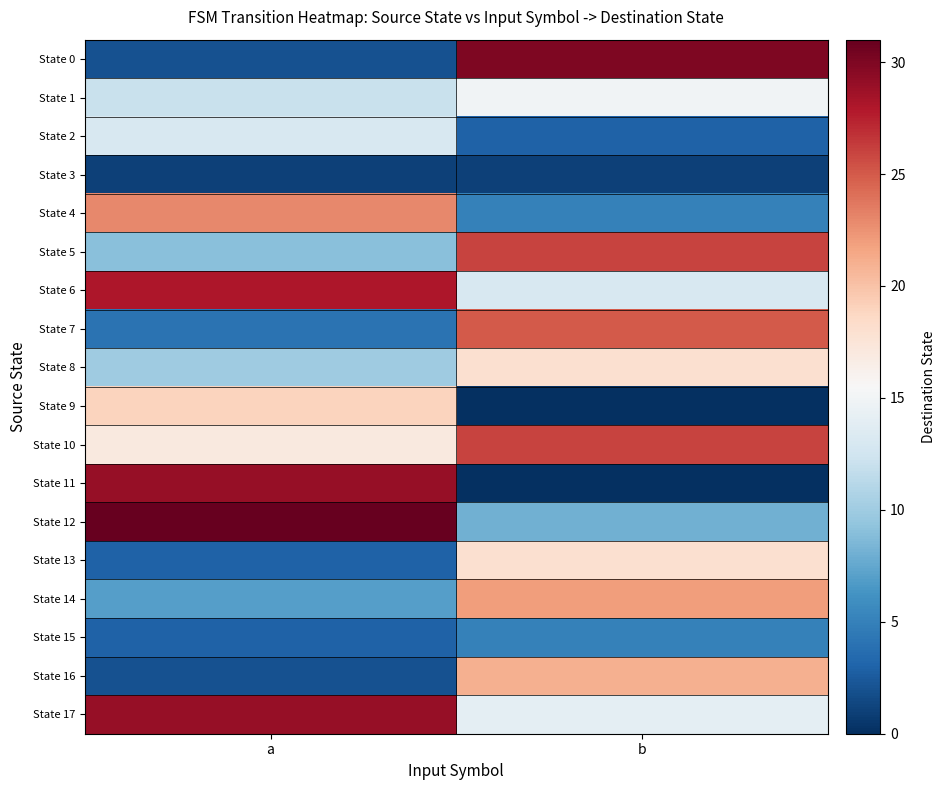

Which series changed the most between a and b?

State 11